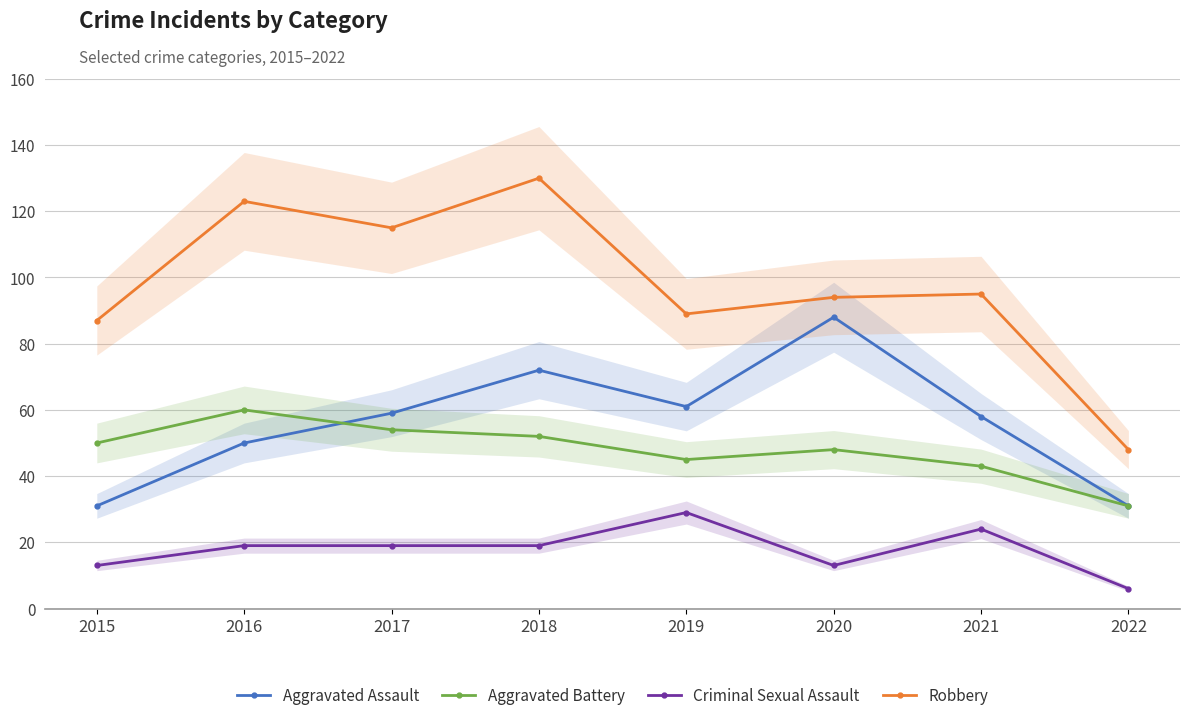

Which has a higher value, 2020 or 2018?

2020